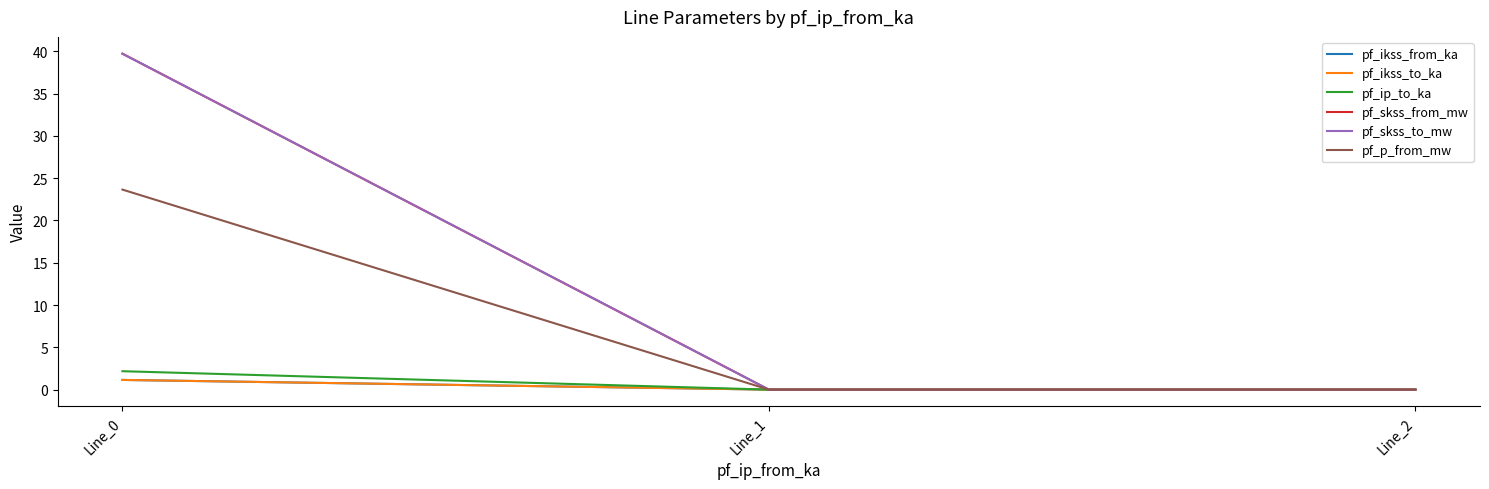

Is this an area chart (filled region under the line)?

No